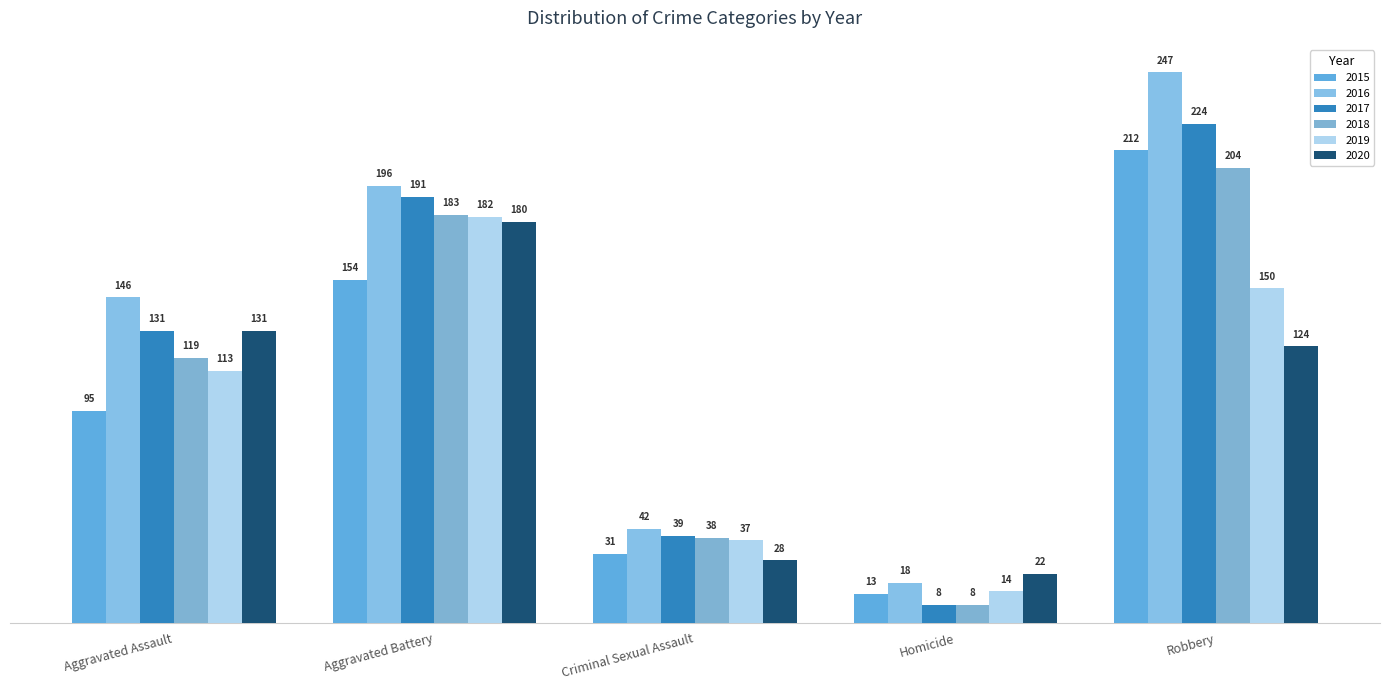

Which series has the largest range (max minus min)?

2016